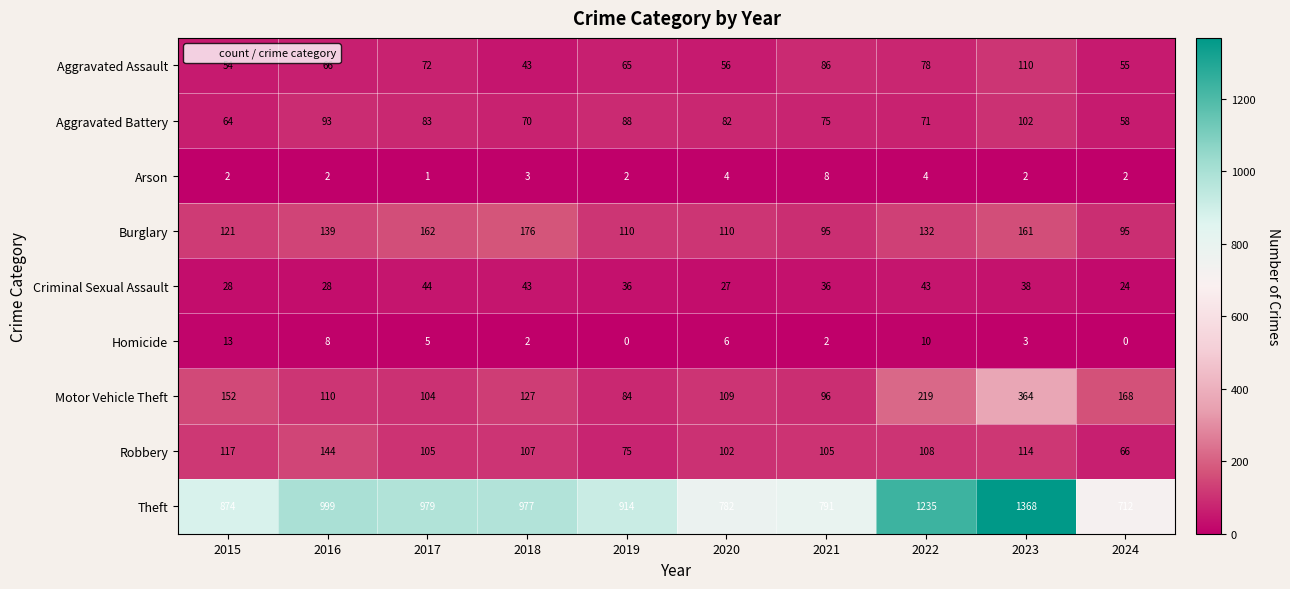

Which label corresponds to the largest value in the chart?

2023